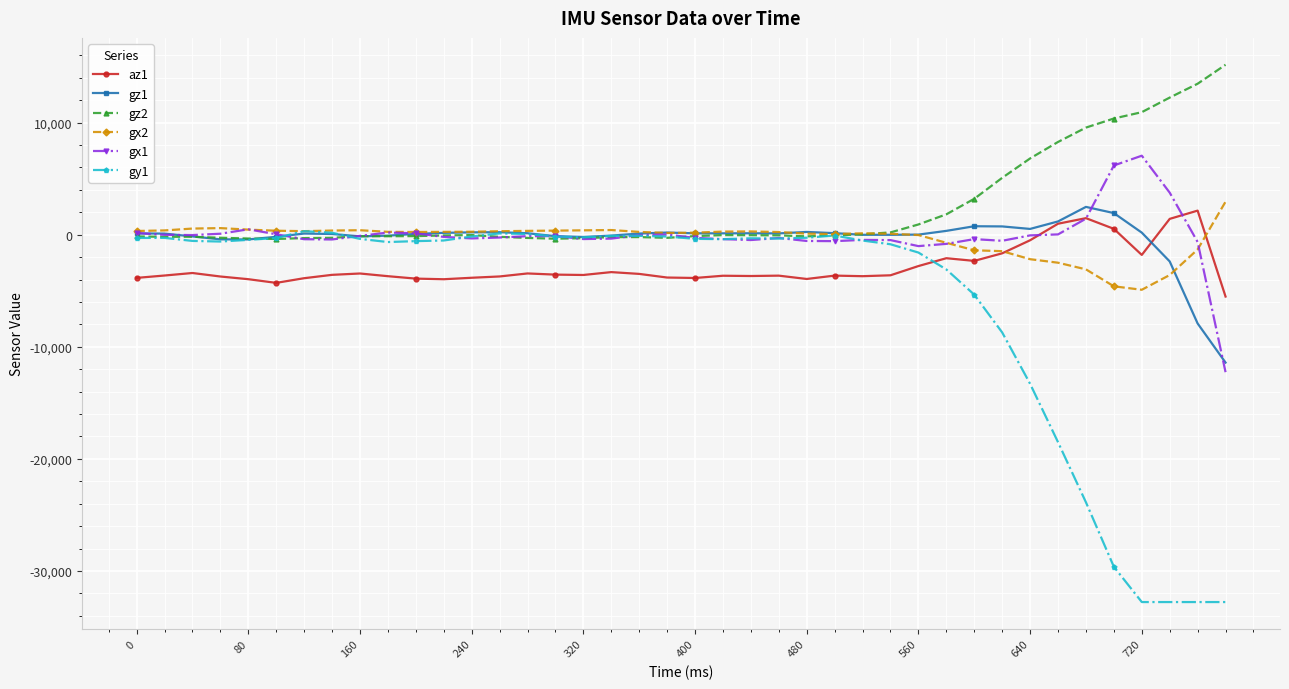

Which series has the widest spread of values?

gy1